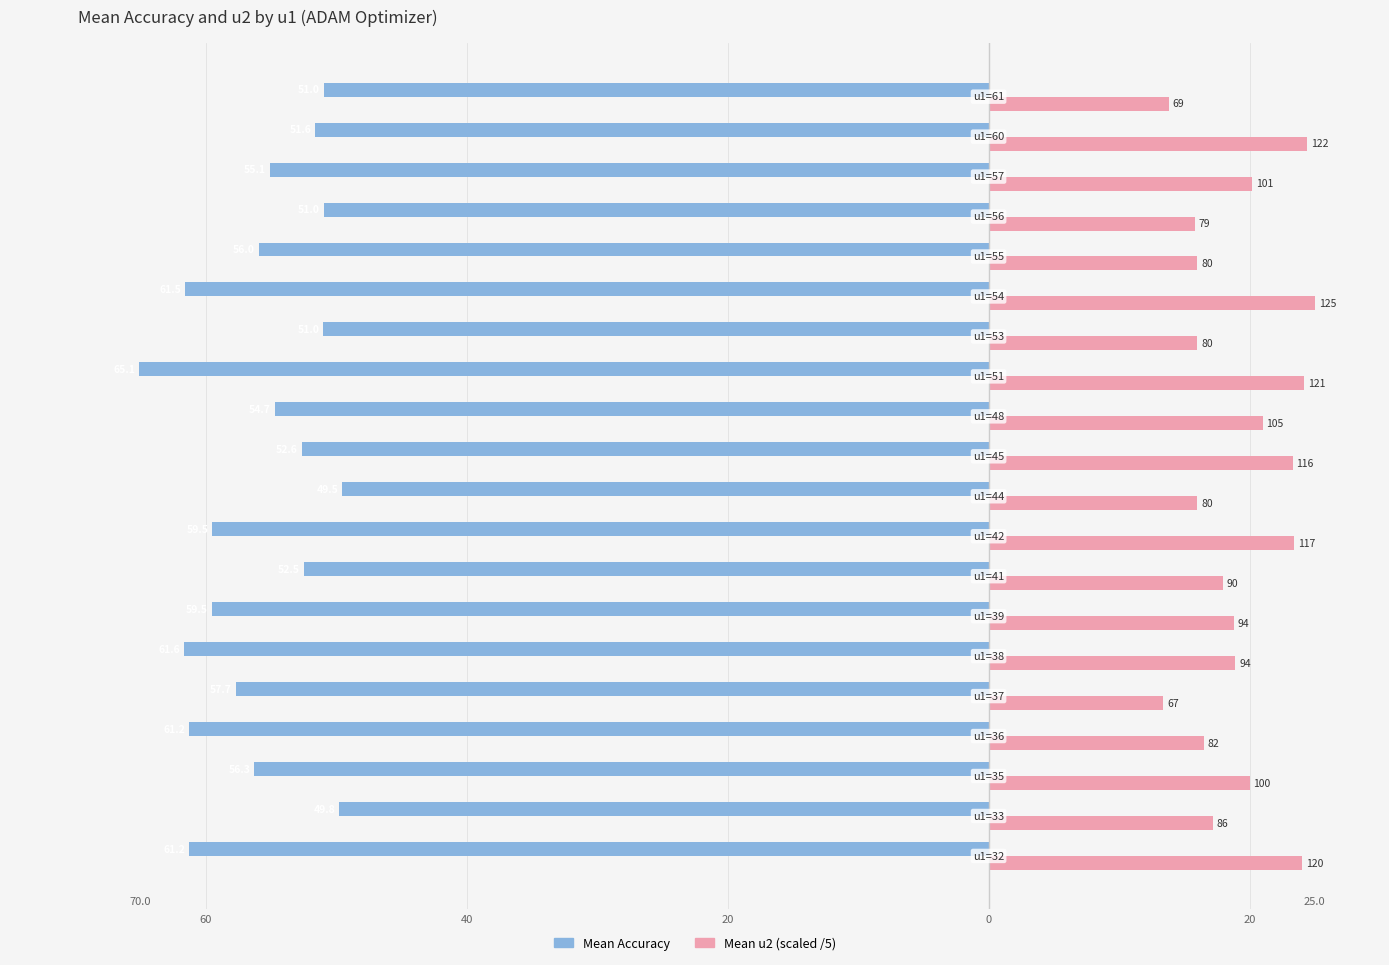

Reading left to right, what are all the values shown in this chart?

Mean Accuracy: -61.2	-49.8	-56.3	-61.2	-57.7	-61.6	-59.5	-52.5	-59.5	-49.5	-52.6	-54.7	-65.1	-51.0	-61.5	-56.0	-51.0	-55.1	-51.6	-51.0
Mean u2 (scaled /5): 24.0	17.2	20.0	16.5	13.4	18.9	18.8	17.9	23.4	16.0	23.3	21.0	24.2	16.0	25.0	16.0	15.8	20.2	24.4	13.8